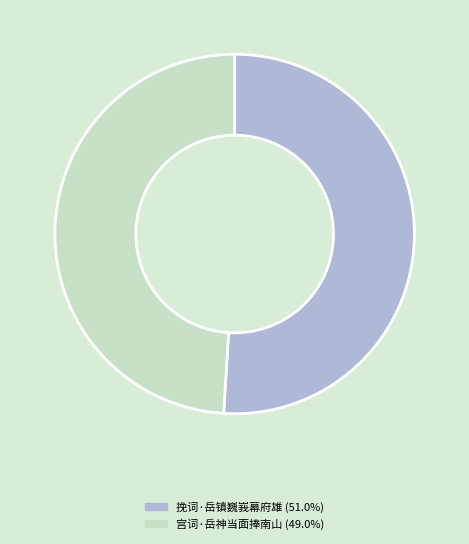

Between 挽词·岳镇巍峩幕府雄 and 宫词·岳神当面捧南山, which is larger?

挽词·岳镇巍峩幕府雄